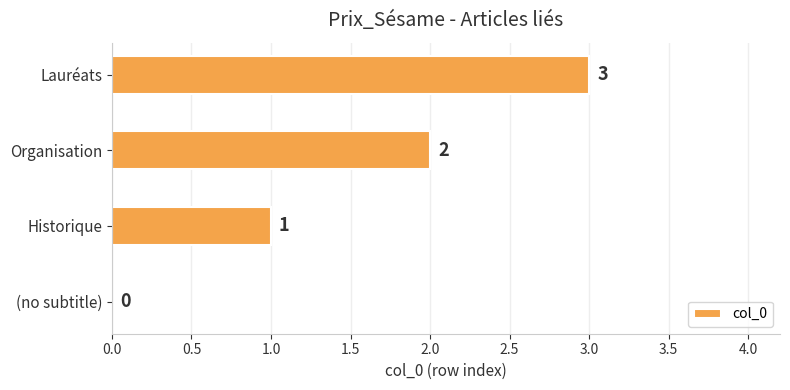

How many data points does each series have?

4